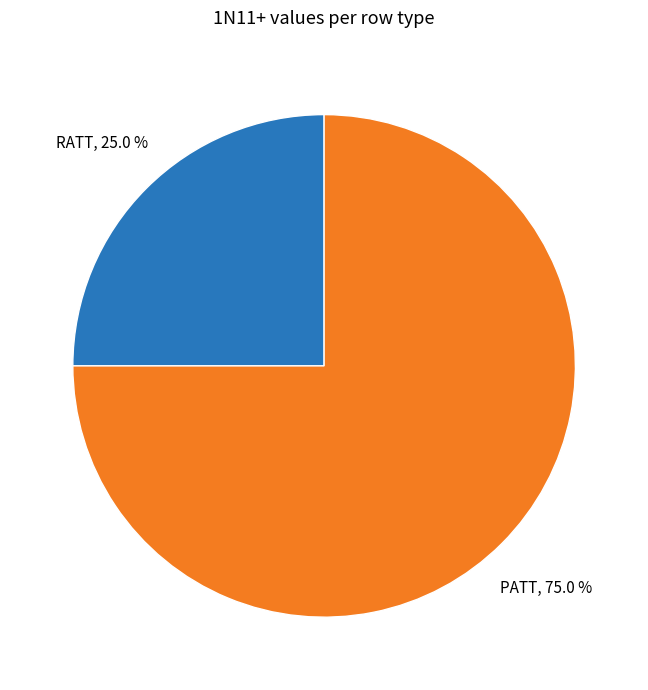

Is there a majority slice in this chart?

Yes